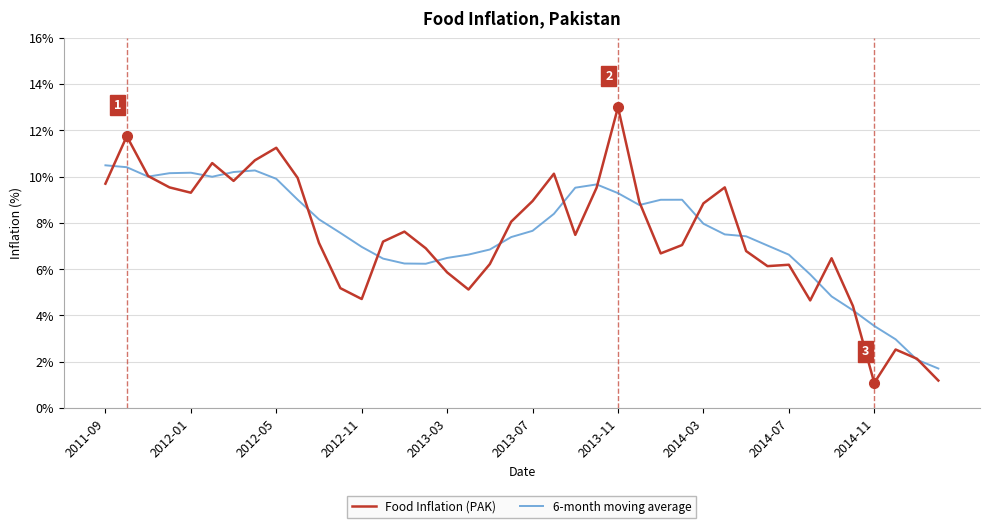

How many lines are shown in the chart?

2